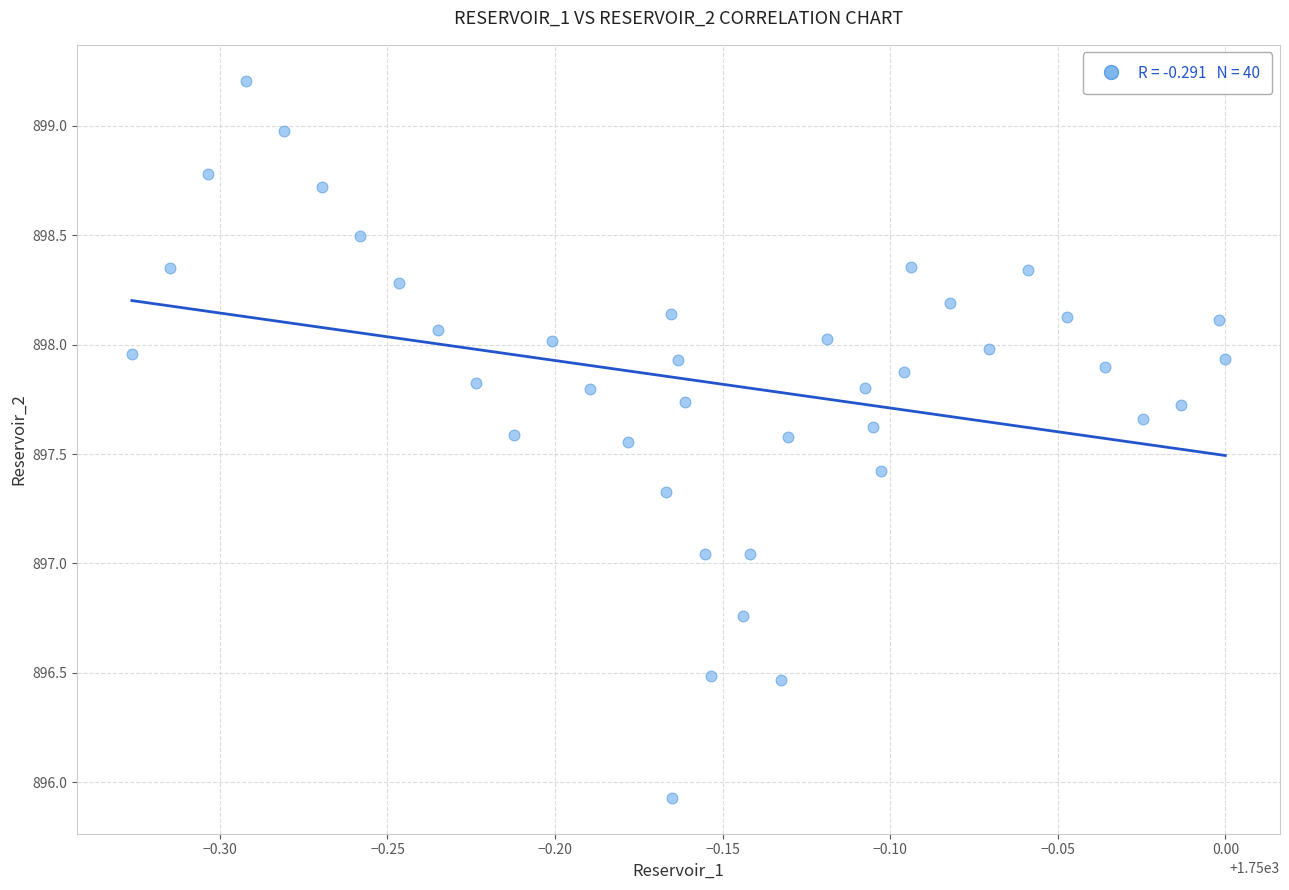

What is the range of Y values (max minus min)?

3.3